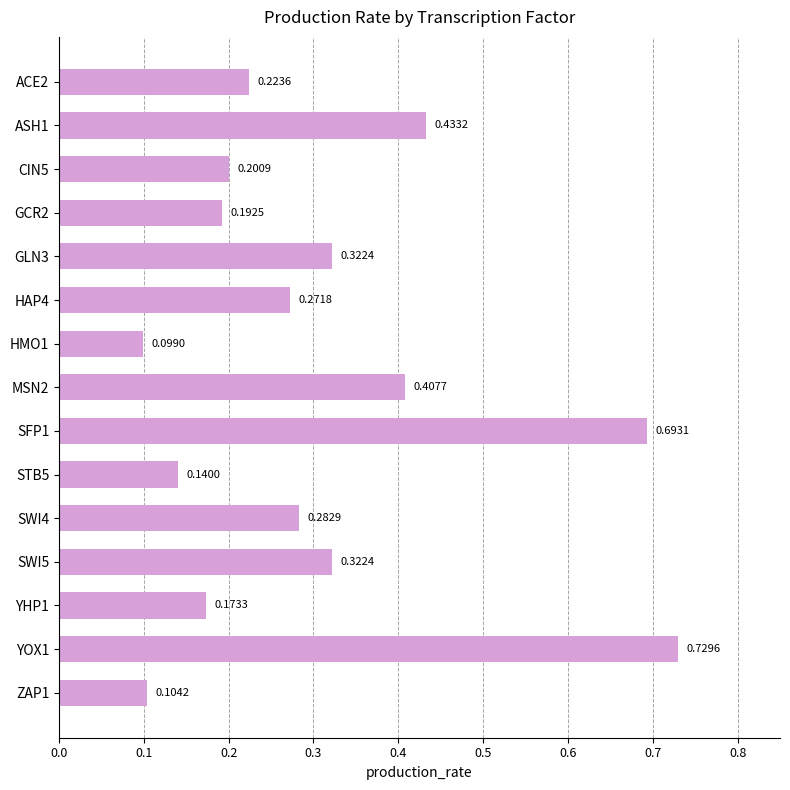

What is the change in value from ACE2 to GLN3?

+0.1